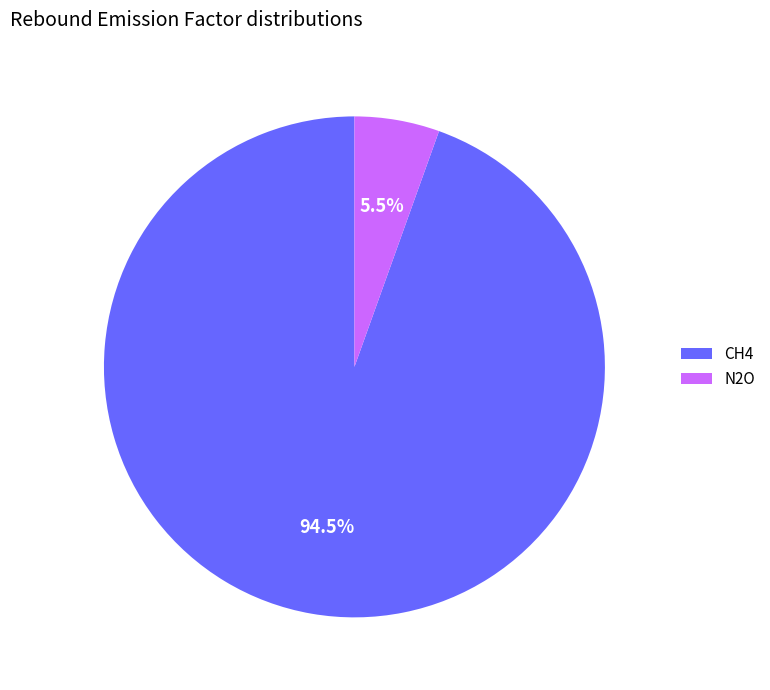

What portion of the pie excludes N2O?

94.5%